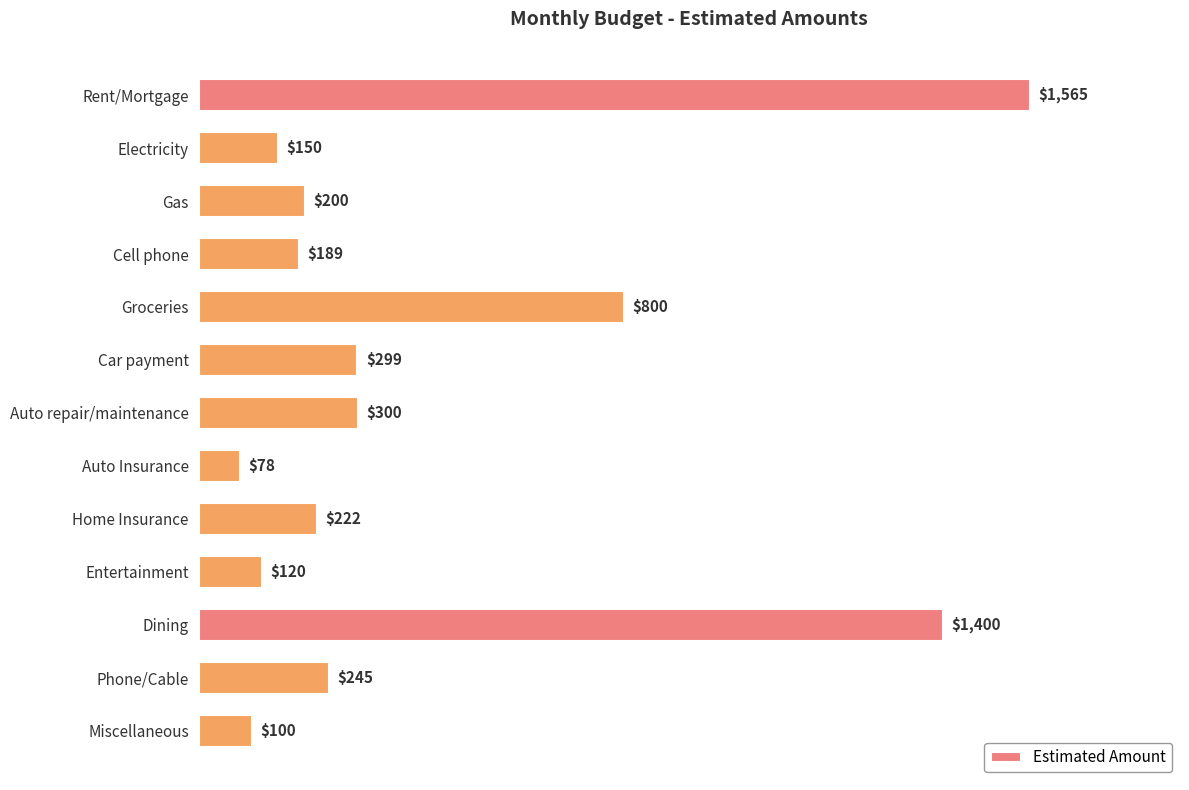

What is the value of the 2nd bar from the top?

150